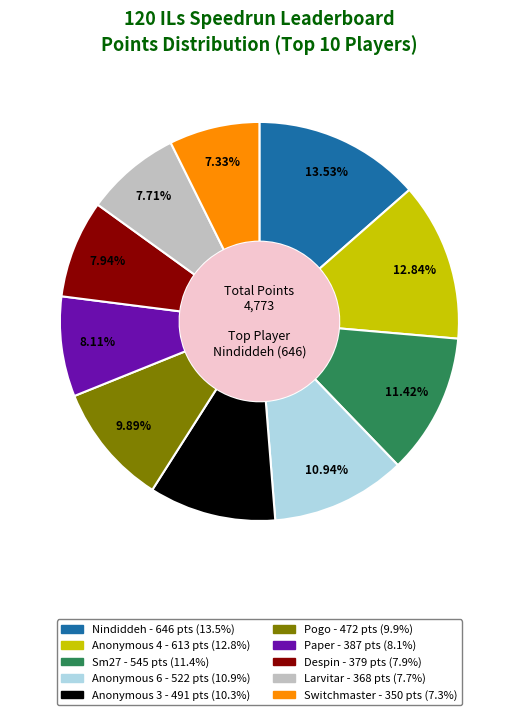

Is Sm27 the majority of the pie?

No